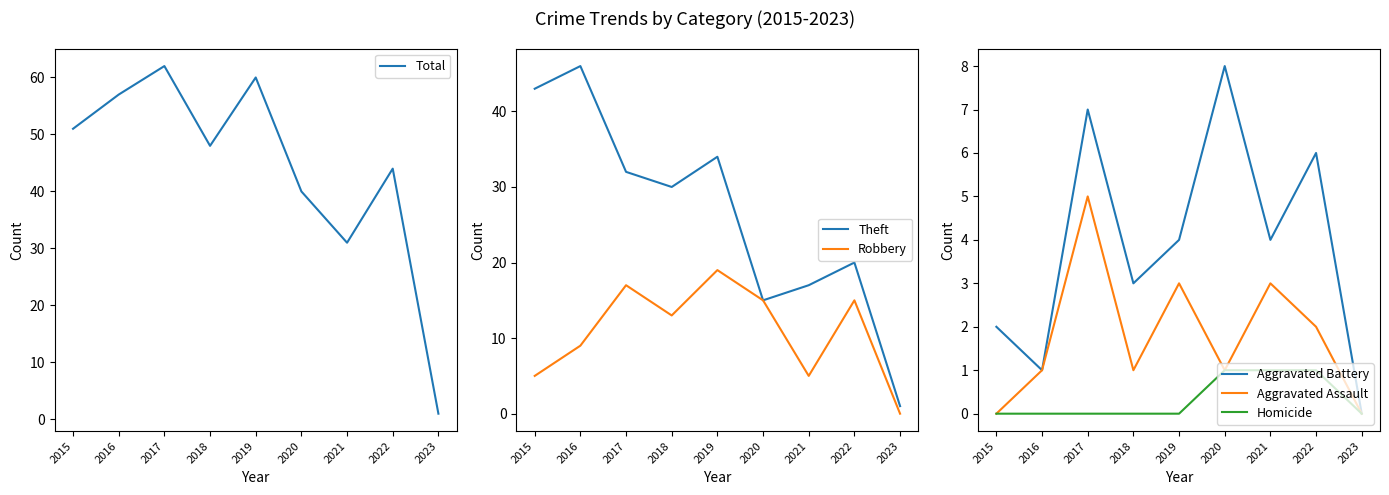

What is the greatest value displayed?

62